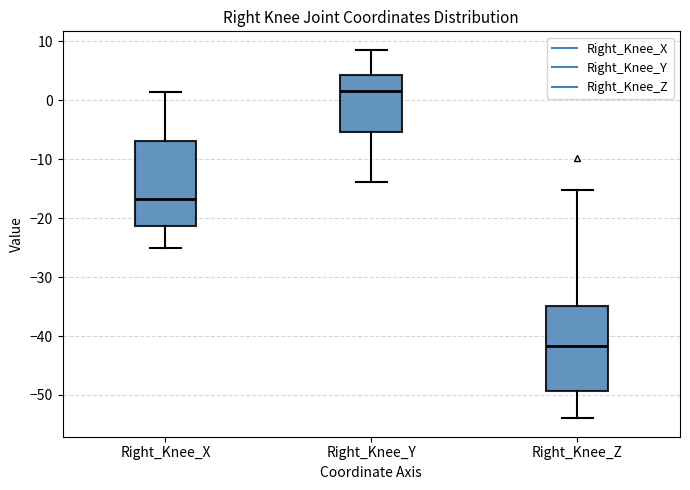

Which box has the highest median line?

Right_Knee_Y